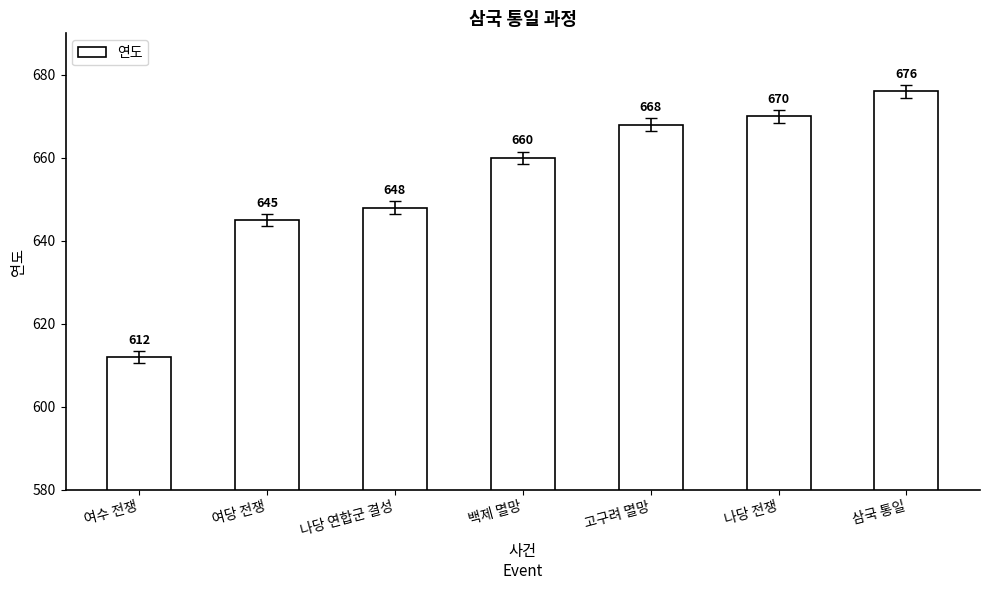

Is it true that the value at 삼국 통일 is 676?

True